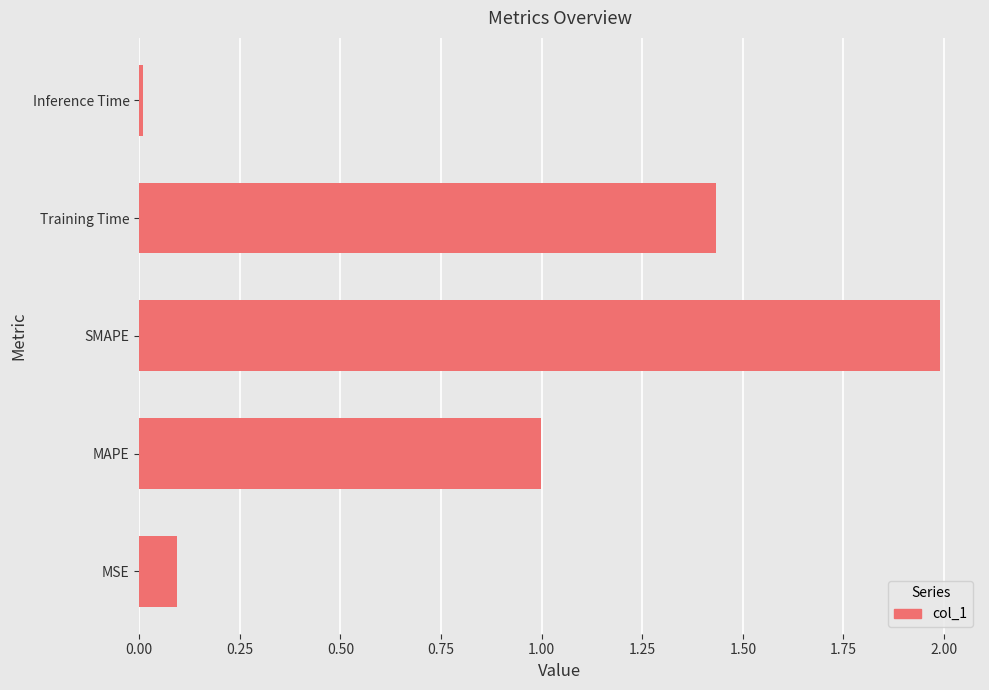

The value at Training Time is 0.6. True or false?

False